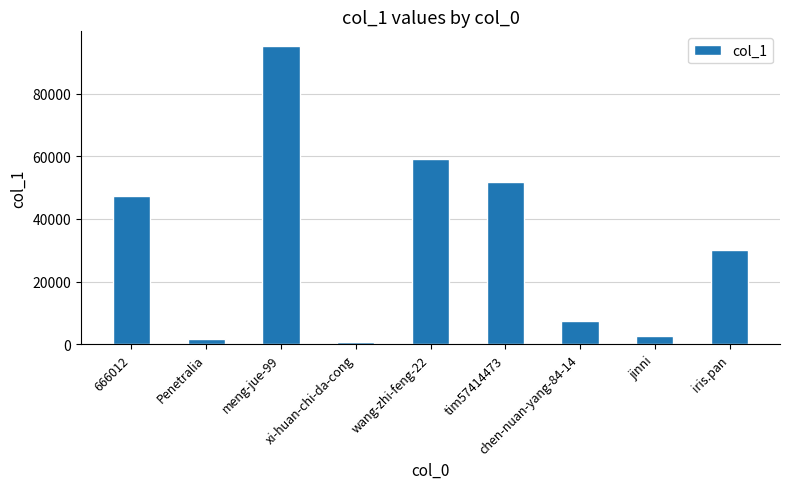

What is the minimum value shown in the chart?

905